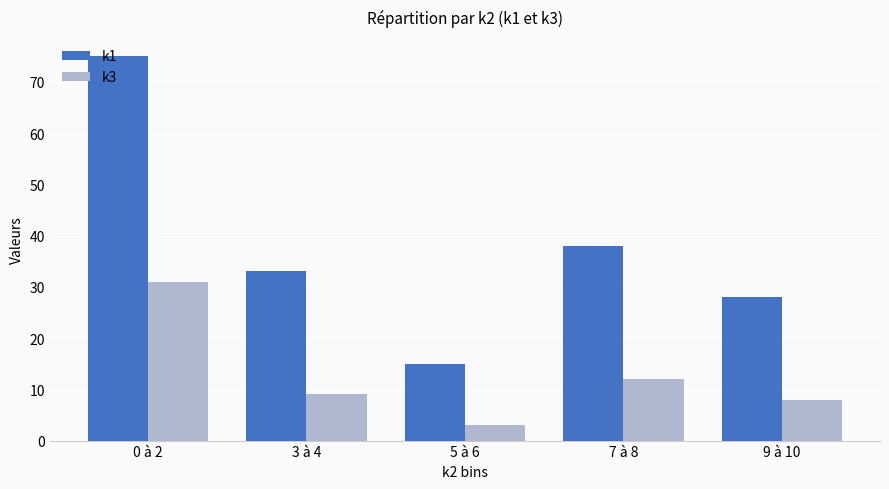

What is the spread (max minus min) of values at 3 à 4?

24